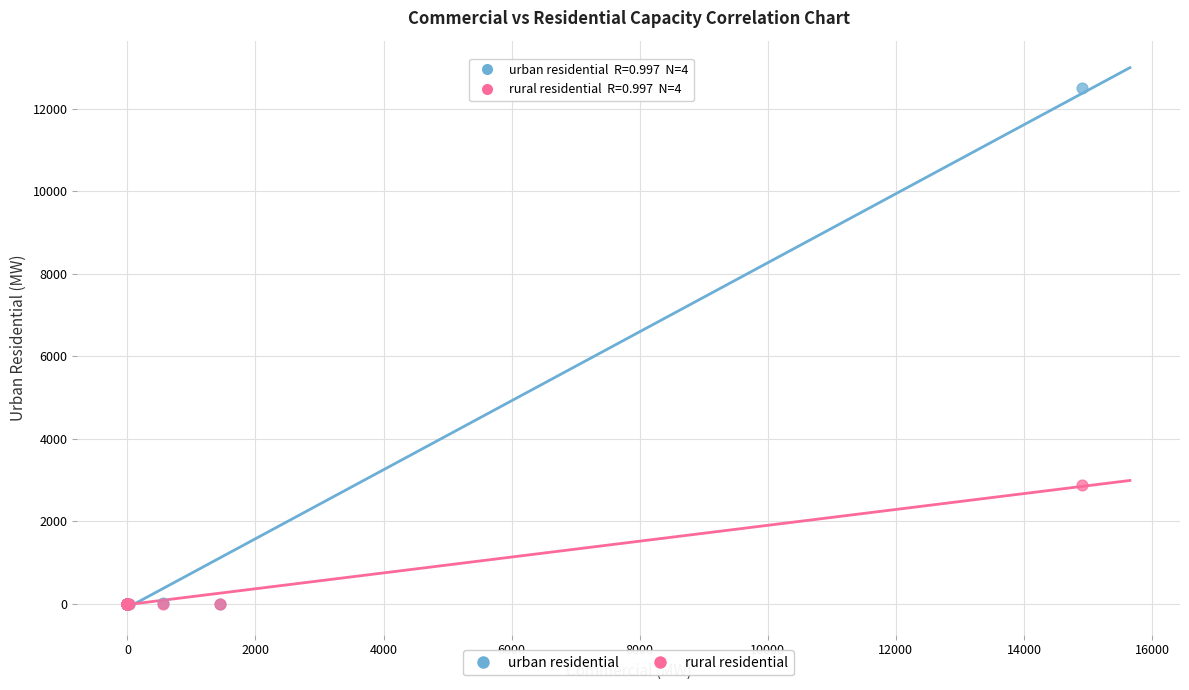

Which series reaches the maximum Y coordinate?

urban residential